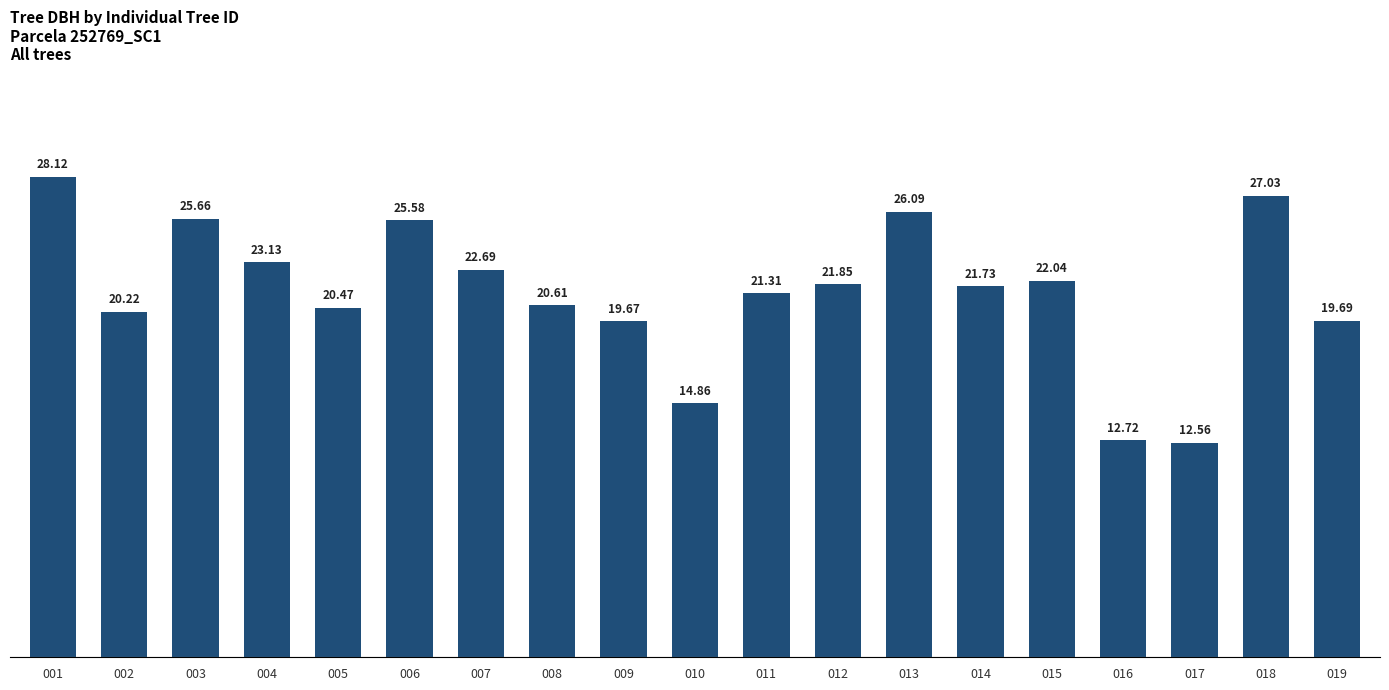

What is the ratio of the value at 019 to the value at 005?

1.0